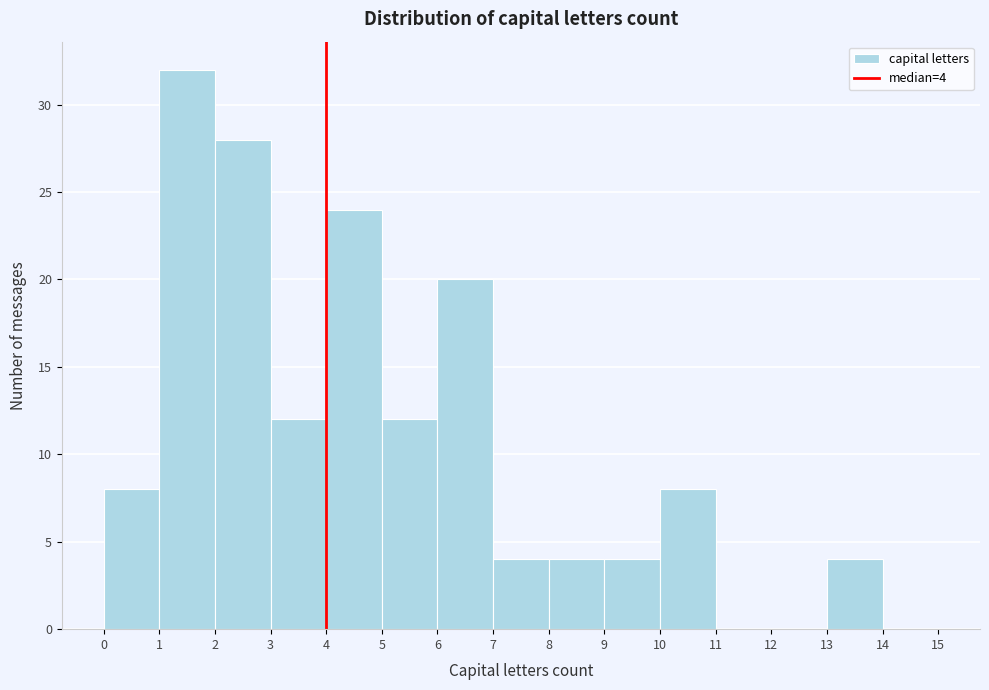

Which range on the x-axis has the tallest bar?

1 to 2